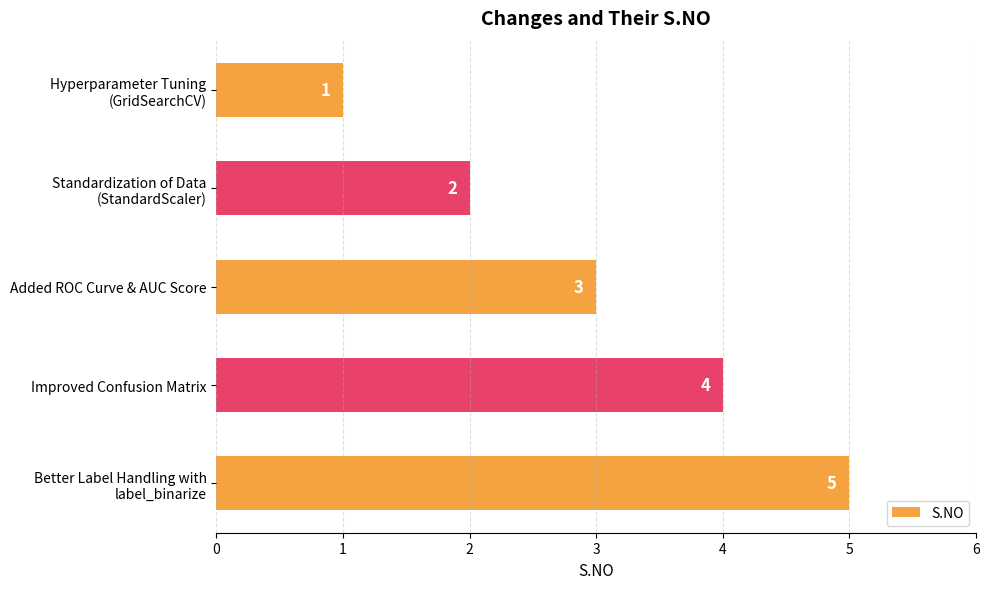

How many values are between 2 and 4?

3